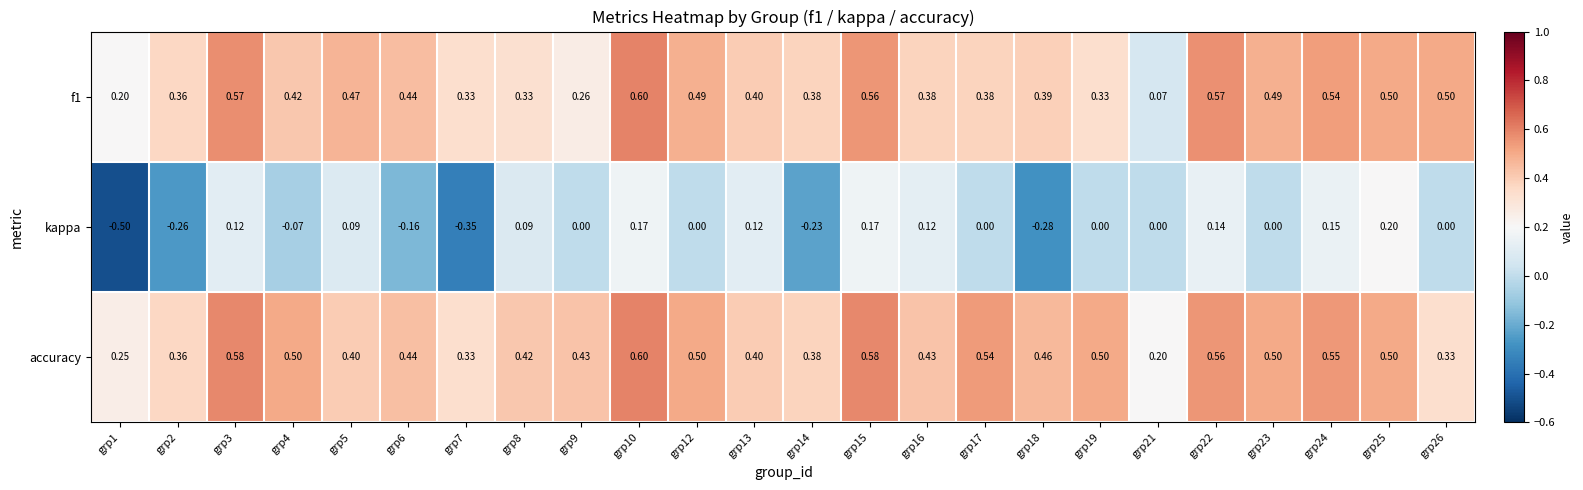

Between grp12 and grp26, which series saw the biggest shift?

accuracy